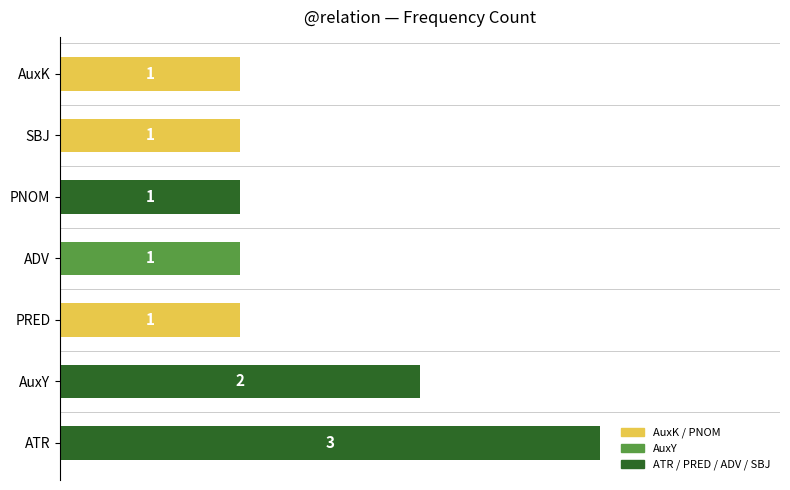

At which category does the chart reach its peak across all series?

ATR